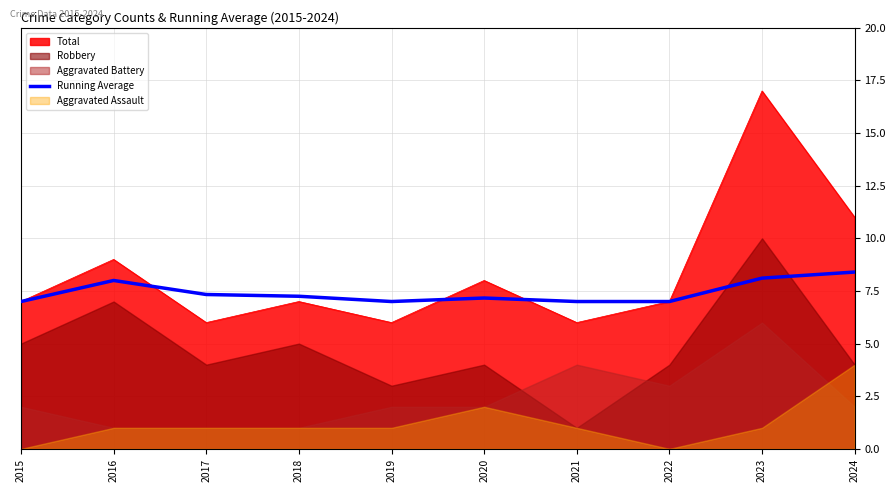

At which category does the chart reach its minimum across all series?

2015